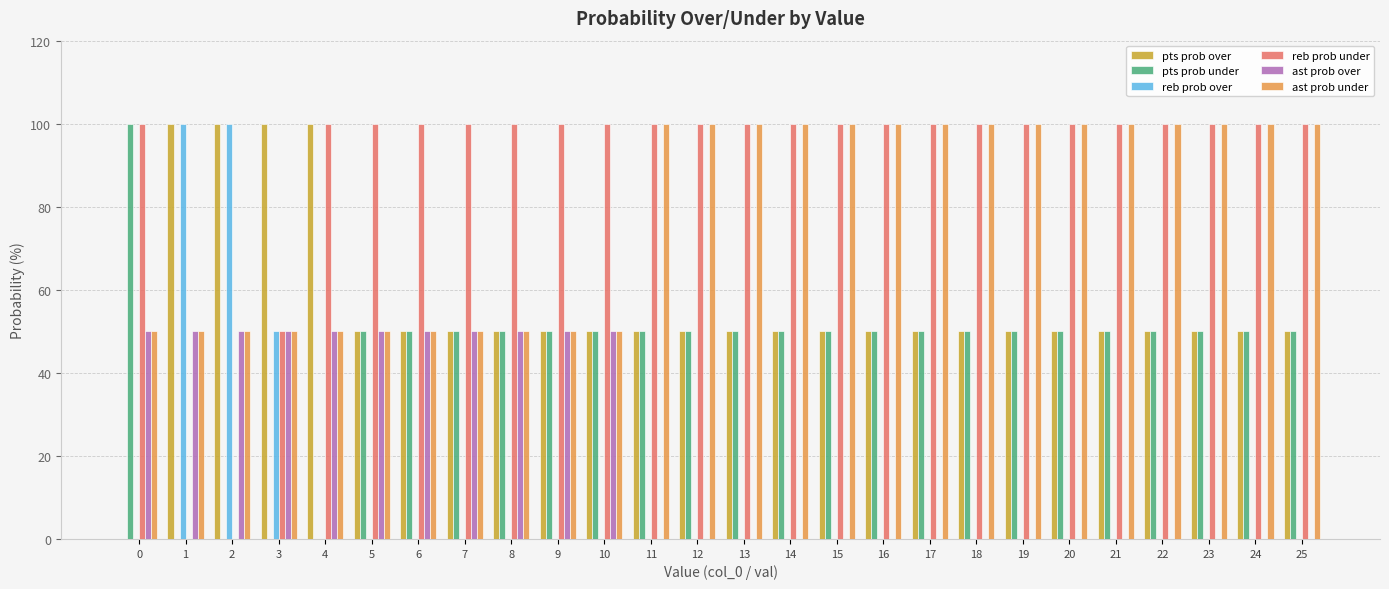

The ast prob under series shows 50 at 5. True or false?

True